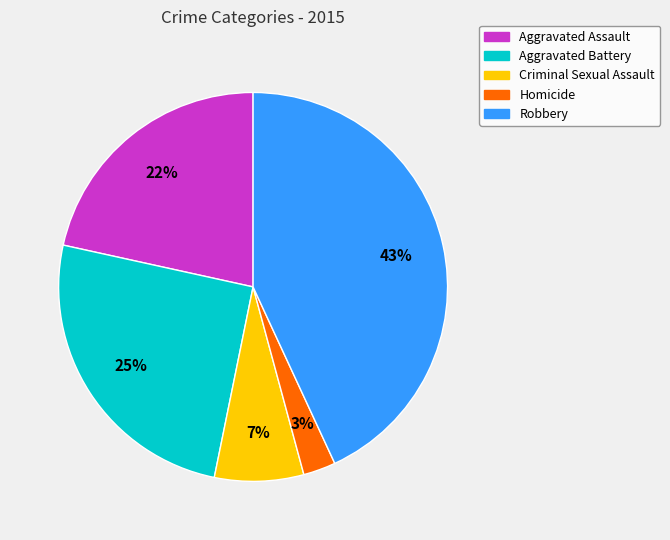

What is the largest slice in the pie chart?

Robbery